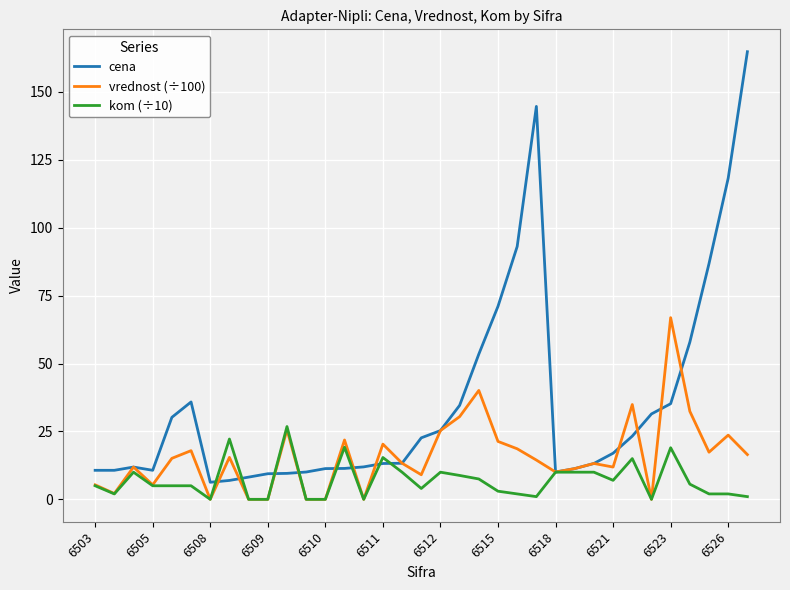

What is the highest value of the cena series?

164.8